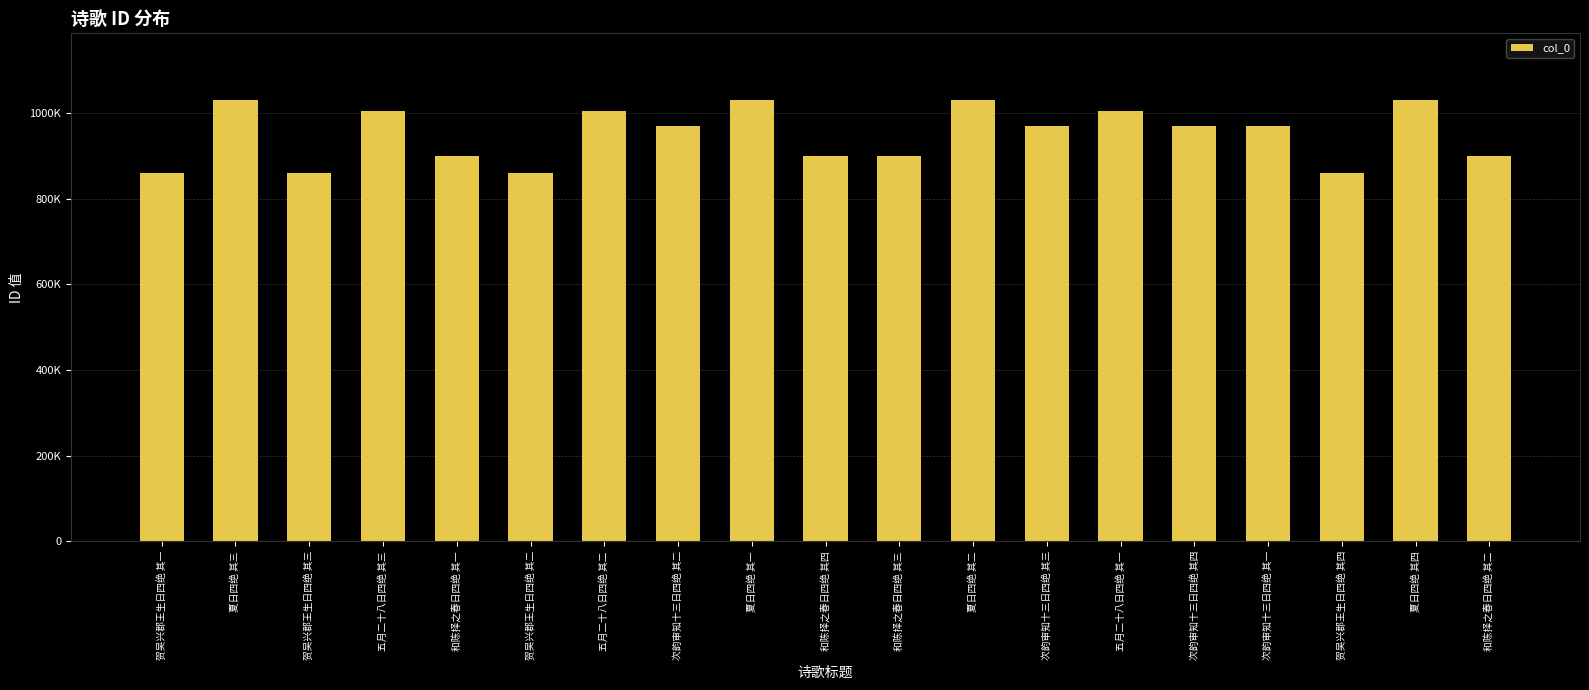

Which category has the highest value across all series?

夏日四绝 其二